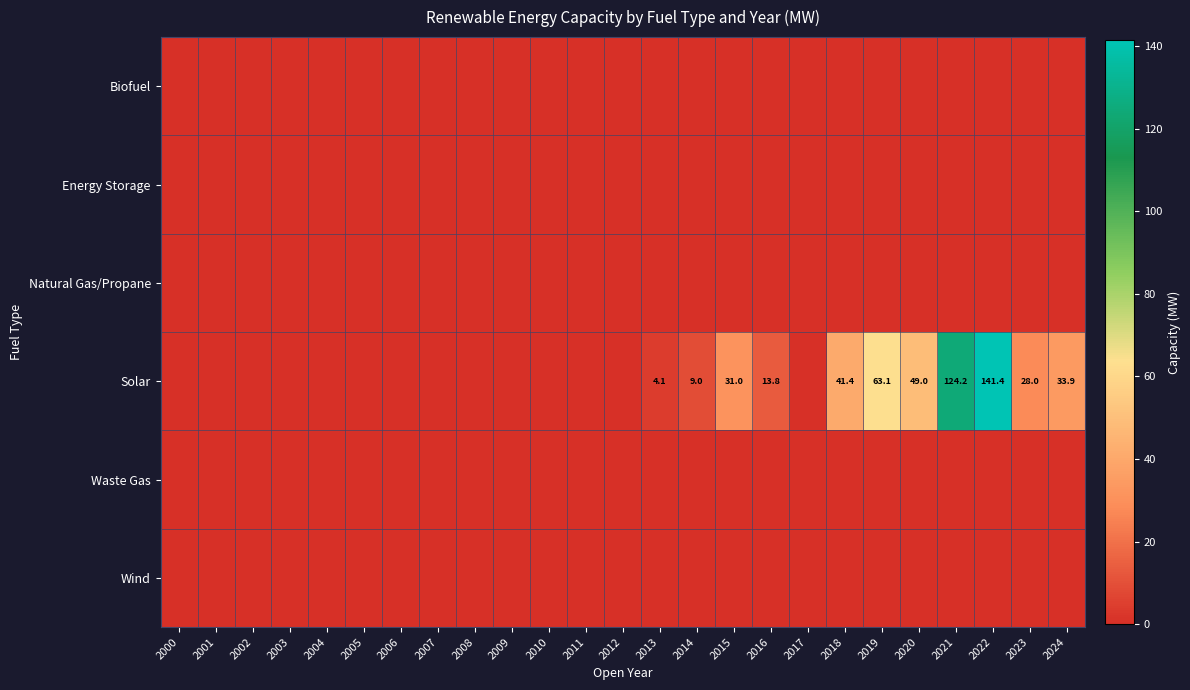

What is the difference between the highest and lowest values at 2020?

49.0